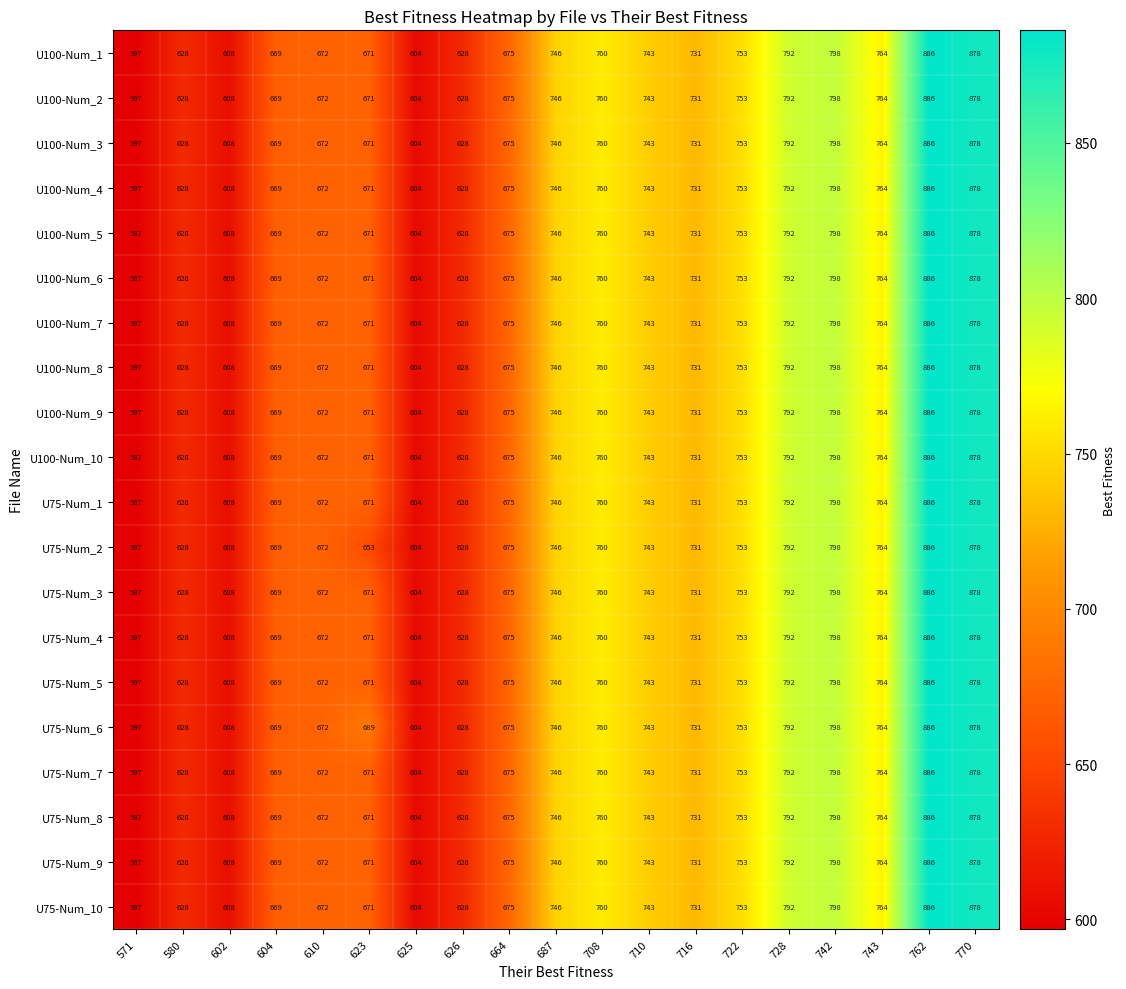

What is the average value of the U100-Num_5 series?

716